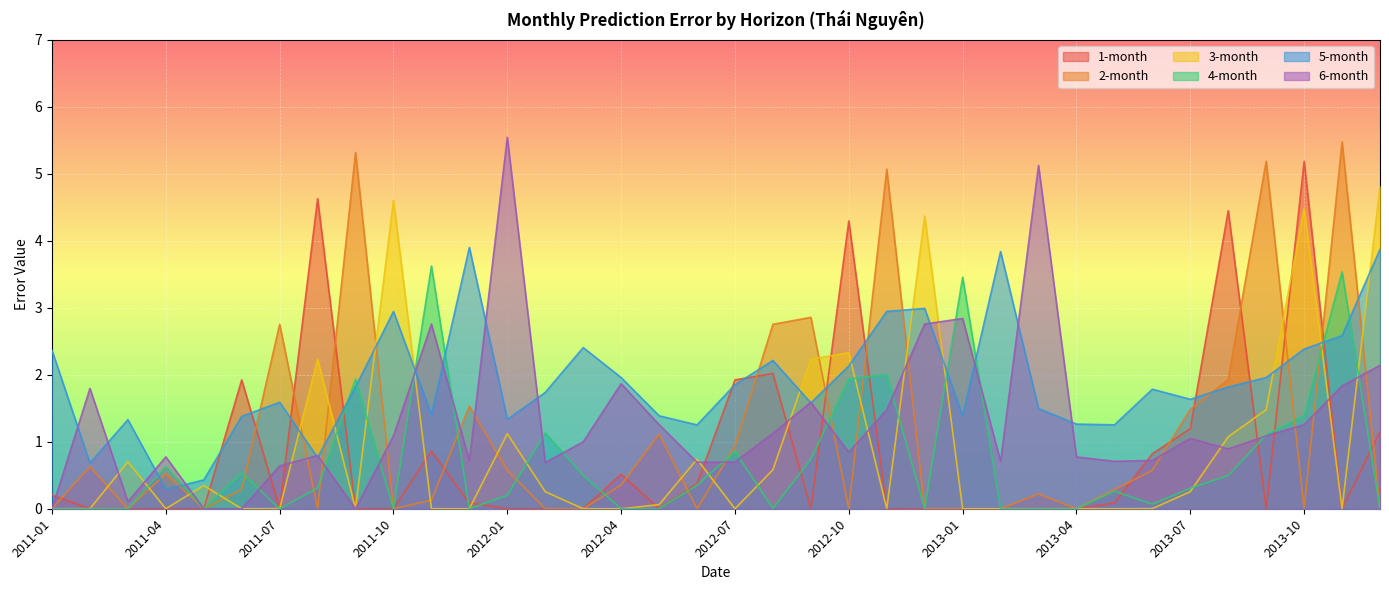

Which series has the largest total across all categories?

5-month